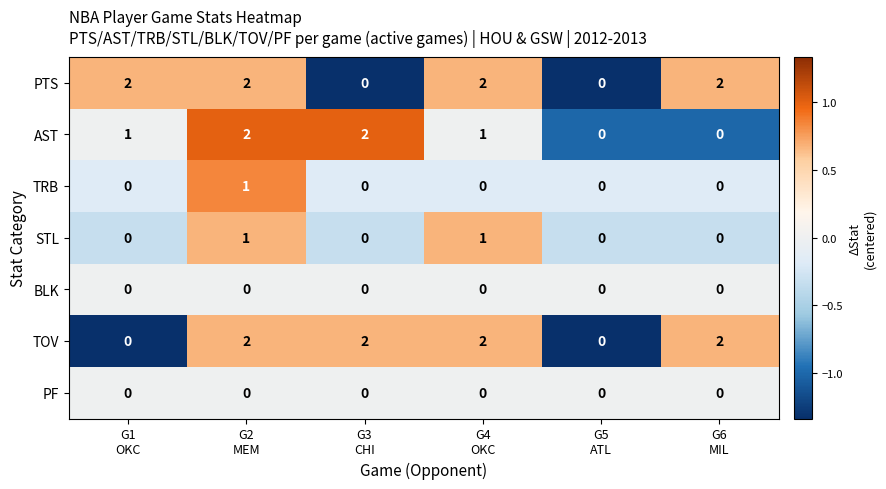

At how many categories does at least one series exceed 1?

5